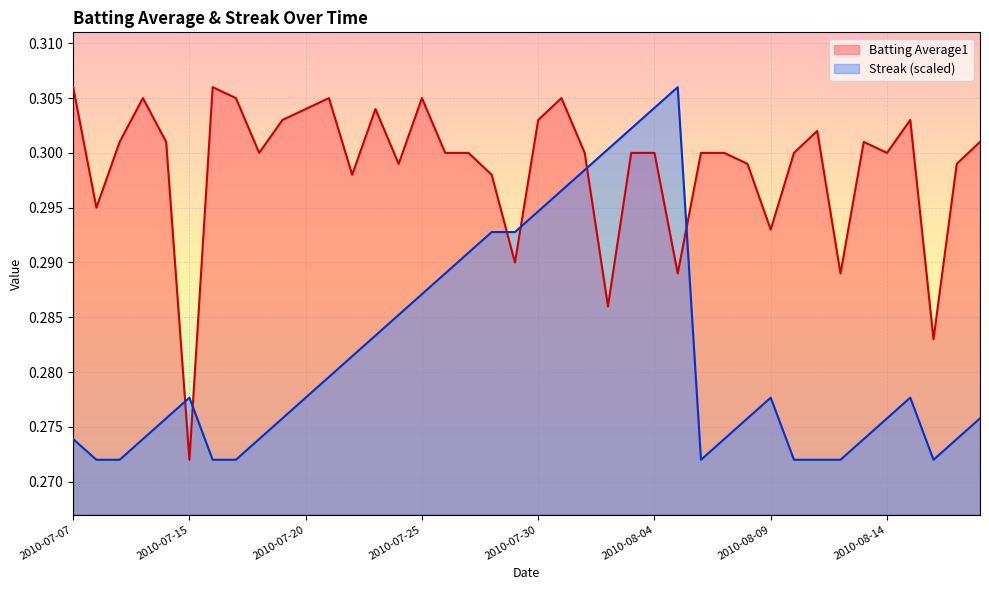

Count the number of data series in this chart.

2